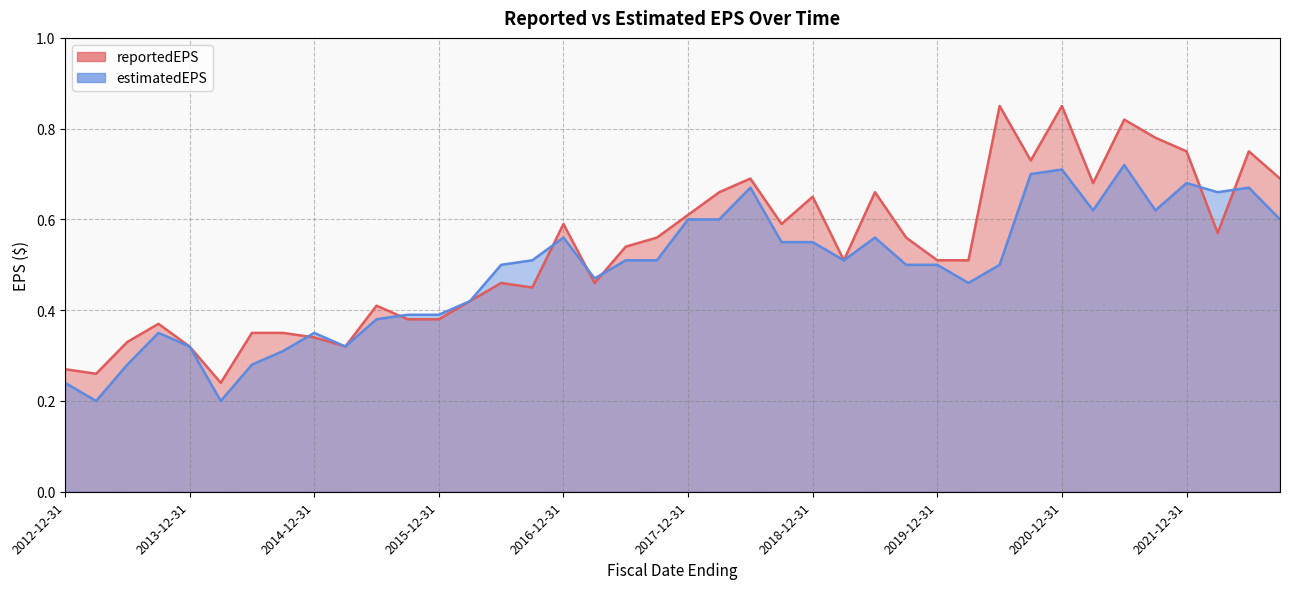

Is the value of estimatedEPS at 2015-12-31 greater than the value of reportedEPS at 2019-03-31?

No